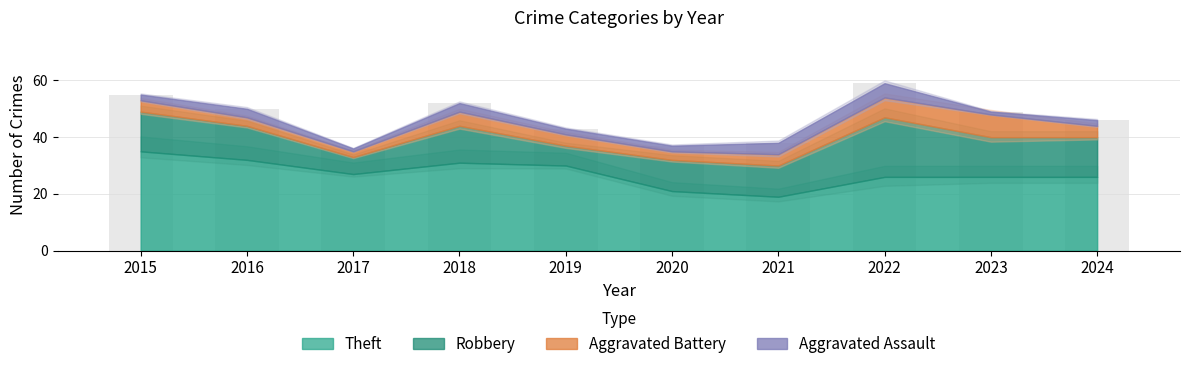

Which label corresponds to the largest value in the chart?

2022